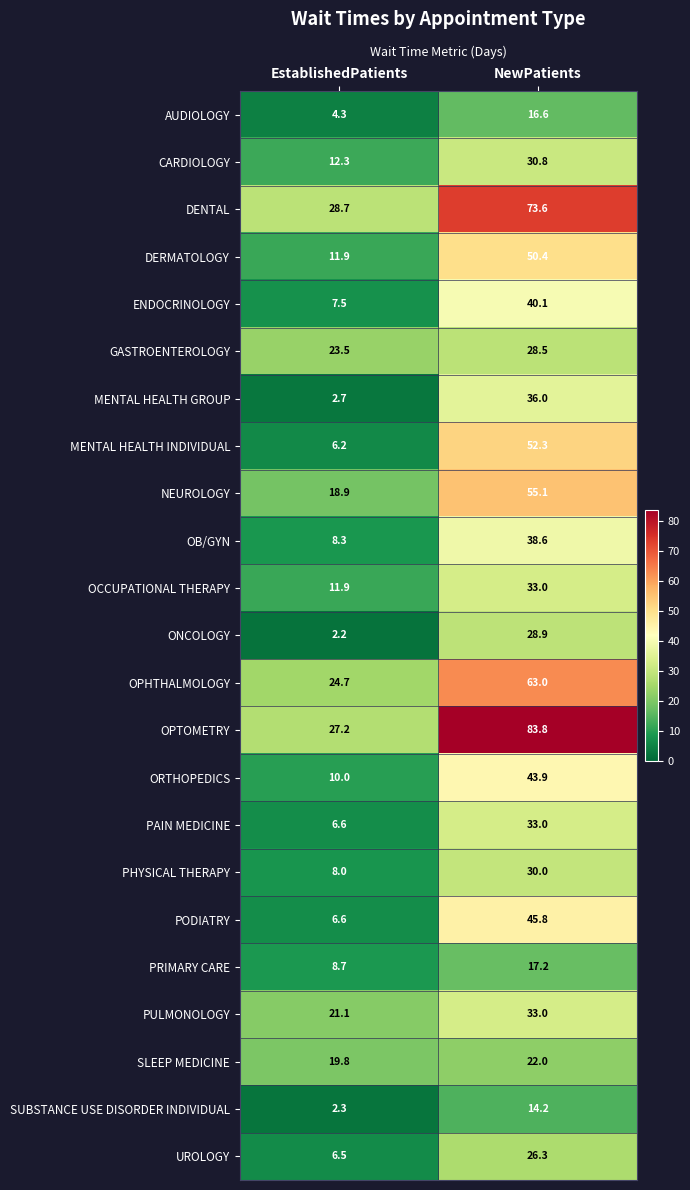

Where does the MENTAL HEALTH INDIVIDUAL series first go above 52?

NewPatients